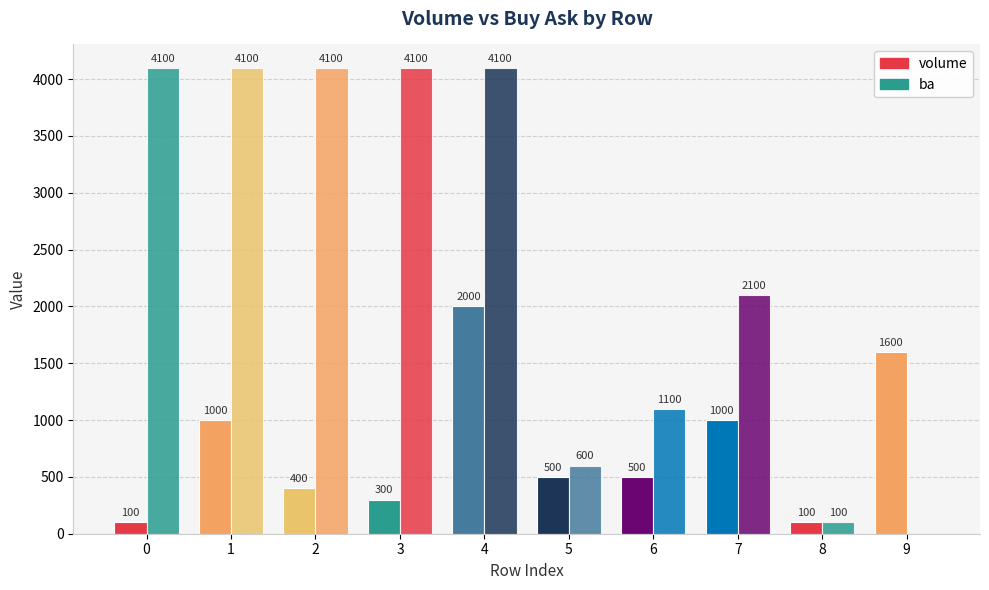

At how many categories does at least one series exceed 150?

9